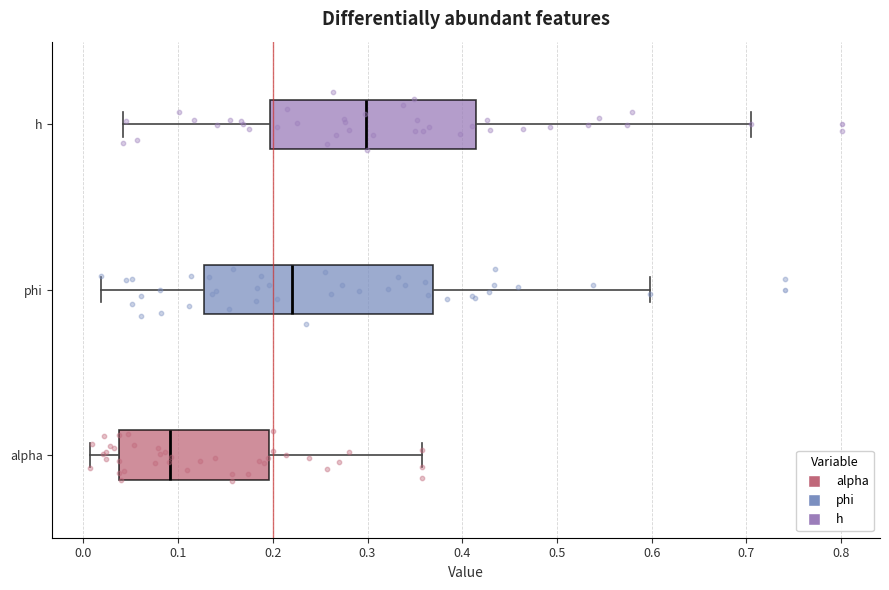

Reading bottom to top, read every box against the x-axis: the position of its median line, the range the box covers, and the ends of its whiskers. The values are not printed on the chart, so give them approximately, as read against the axis.

alpha: median 0.09, box 0.04 to 0.20, whiskers 0.01 to 0.36
phi: median 0.22, box 0.13 to 0.37, whiskers 0.02 to 0.60
h: median 0.30, box 0.20 to 0.41, whiskers 0.04 to 0.71